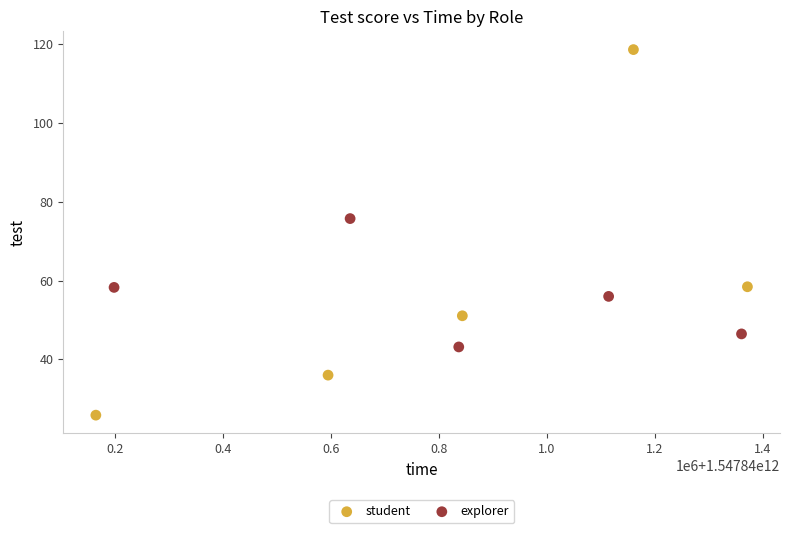

Which series has the largest Y range (max minus min)?

student